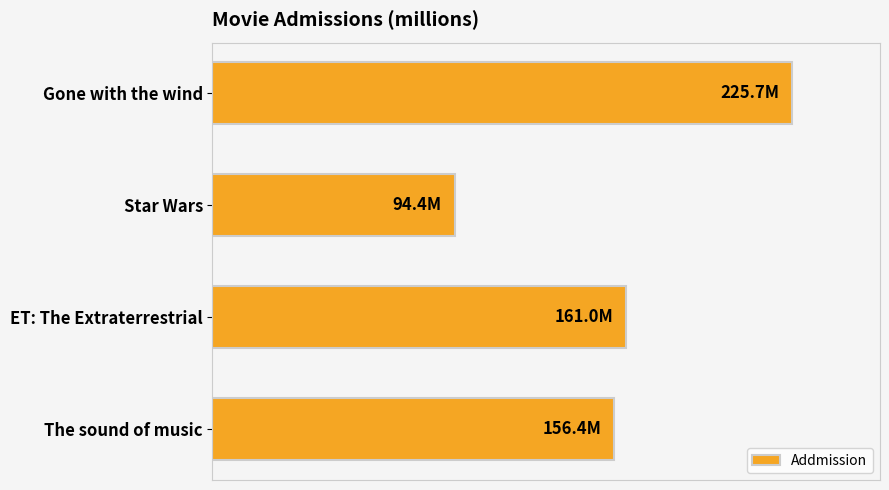

What is the difference between the maximum and minimum values?

131.3